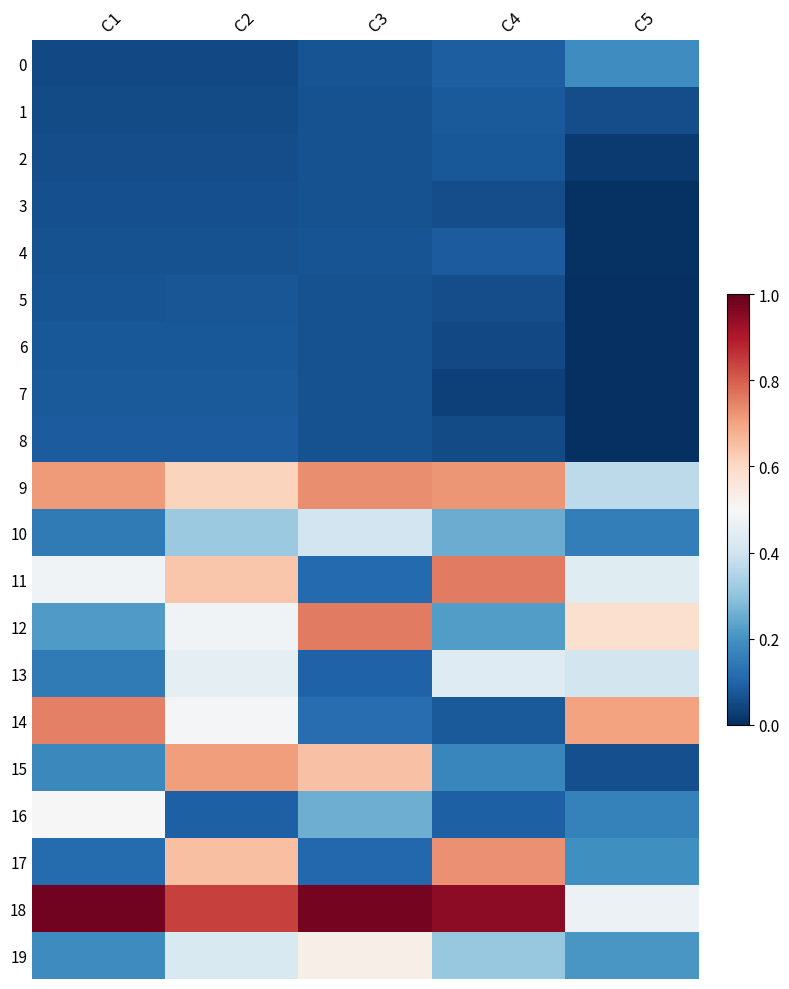

Reading left to right, list all the values displayed in this chart.

0: C1=0.0	C2=0.0	C3=0.1	C4=0.1	C5=0.2
1: C1=0.1	C2=0.1	C3=0.1	C4=0.1	C5=0.1
2: C1=0.1	C2=0.1	C3=0.1	C4=0.1	C5=0.0
3: C1=0.1	C2=0.1	C3=0.1	C4=0.1	C5=0.0
4: C1=0.1	C2=0.1	C3=0.1	C4=0.1	C5=0.0
5: C1=0.1	C2=0.1	C3=0.1	C4=0.1	C5=0.0
6: C1=0.1	C2=0.1	C3=0.1	C4=0.0	C5=0.0
7: C1=0.1	C2=0.1	C3=0.1	C4=0.0	C5=0.0
8: C1=0.1	C2=0.1	C3=0.1	C4=0.1	C5=0.0
9: C1=0.7	C2=0.6	C3=0.7	C4=0.7	C5=0.4
10: C1=0.1	C2=0.3	C3=0.4	C4=0.3	C5=0.2
11: C1=0.5	C2=0.6	C3=0.1	C4=0.8	C5=0.4
12: C1=0.2	C2=0.5	C3=0.8	C4=0.2	C5=0.6
13: C1=0.1	C2=0.5	C3=0.1	C4=0.4	C5=0.4
14: C1=0.8	C2=0.5	C3=0.1	C4=0.1	C5=0.7
15: C1=0.2	C2=0.7	C3=0.6	C4=0.2	C5=0.1
16: C1=0.5	C2=0.1	C3=0.3	C4=0.1	C5=0.2
17: C1=0.1	C2=0.7	C3=0.1	C4=0.7	C5=0.2
18: C1=1.0	C2=0.8	C3=1.0	C4=0.9	C5=0.5
19: C1=0.2	C2=0.4	C3=0.5	C4=0.3	C5=0.2